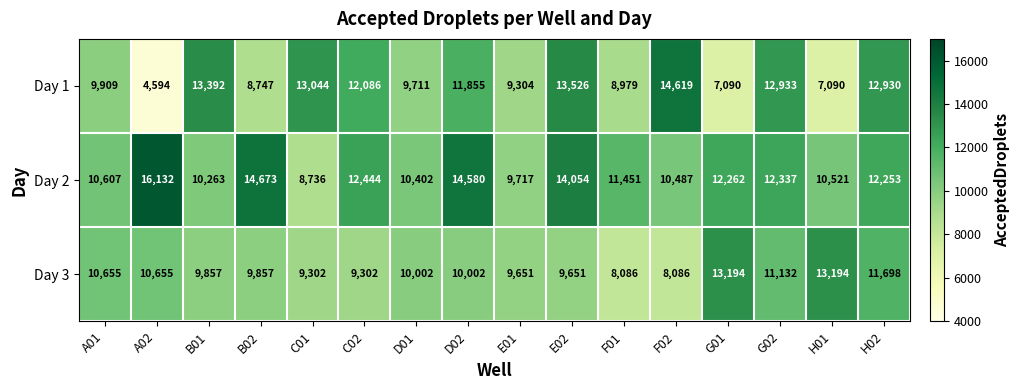

What is the sum of the Day 2 values at A01 and H01?

21128